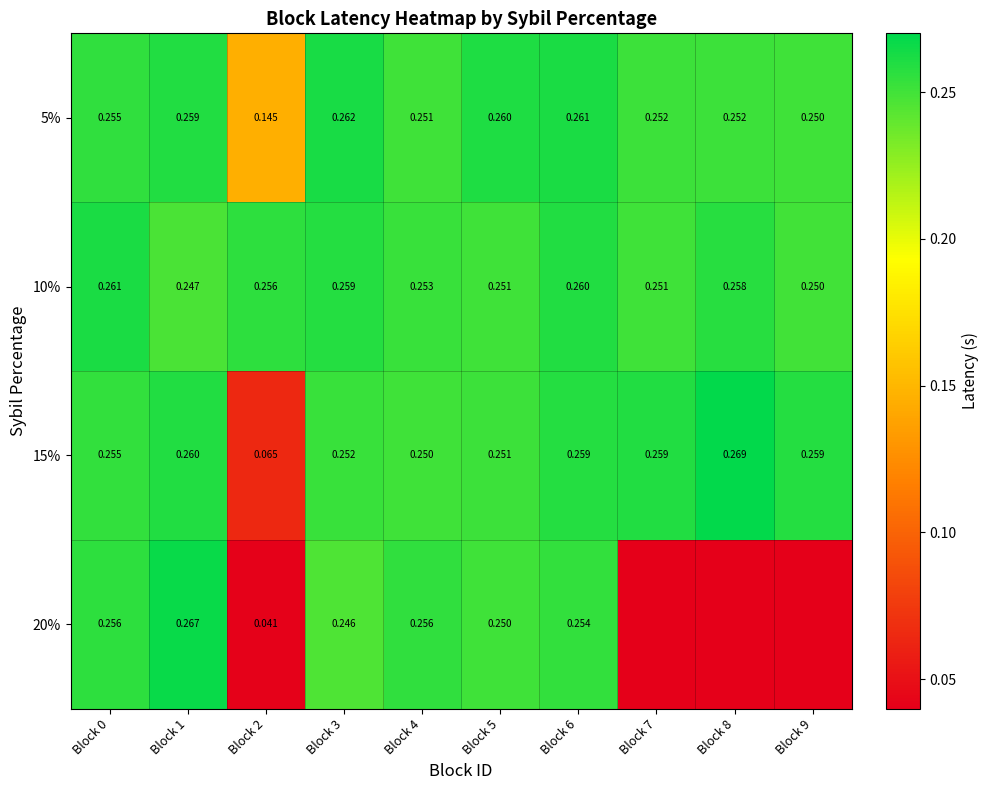

Count the number of data series in this chart.

4